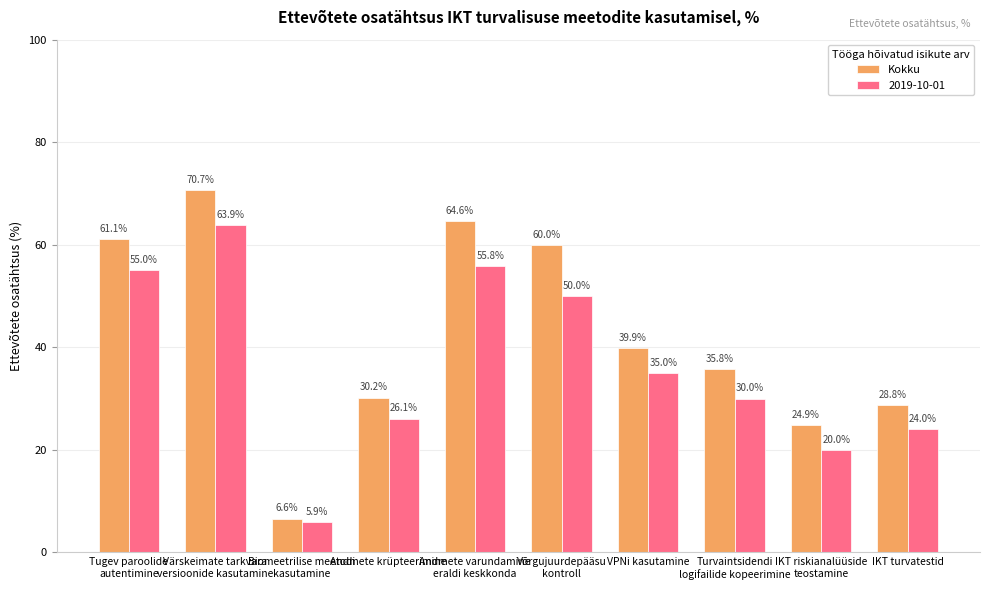

Which category has the highest value across all series?

Värskeimate tarkvara
versioonide kasutamine